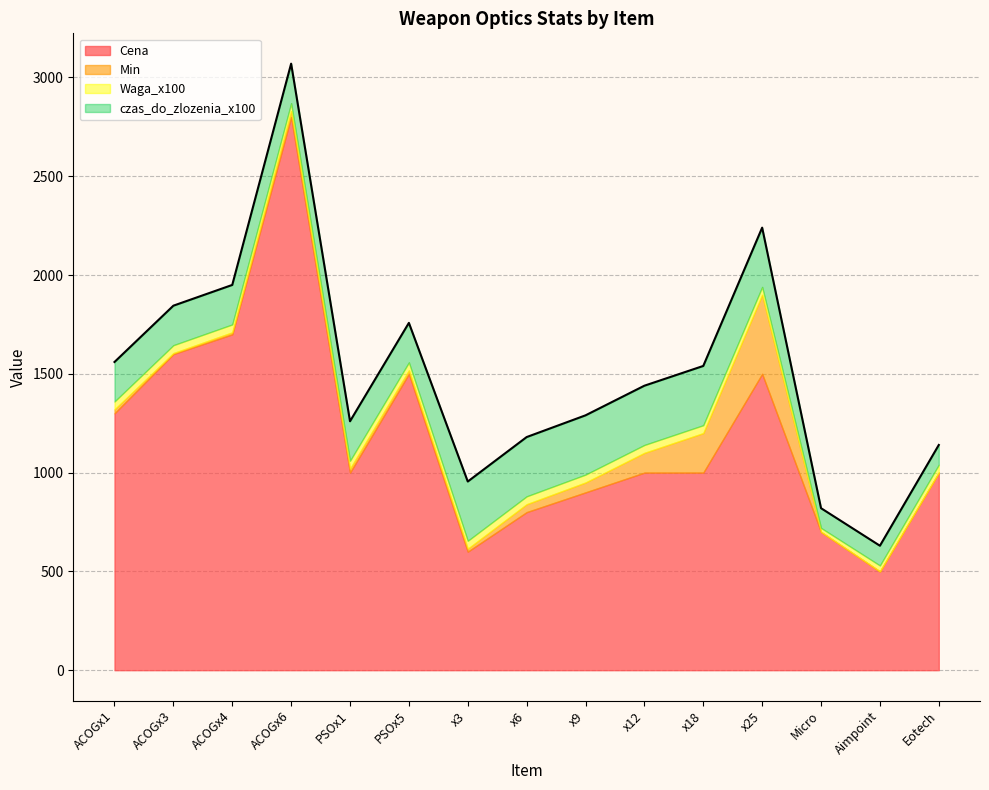

At which category is the sum across all series the highest?

ACOGx6